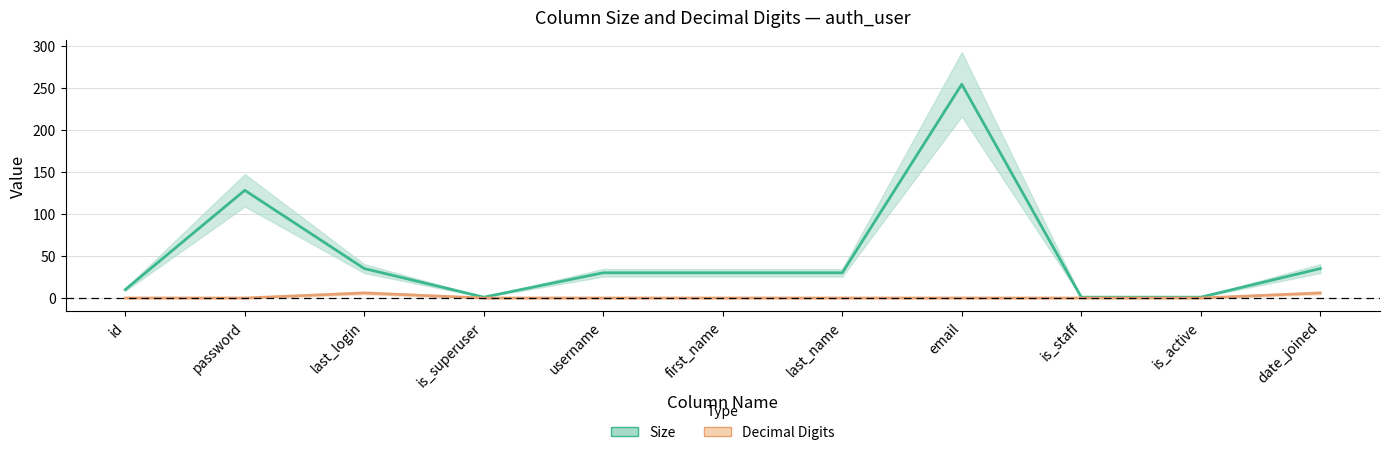

Count the number of categories in the chart.

11